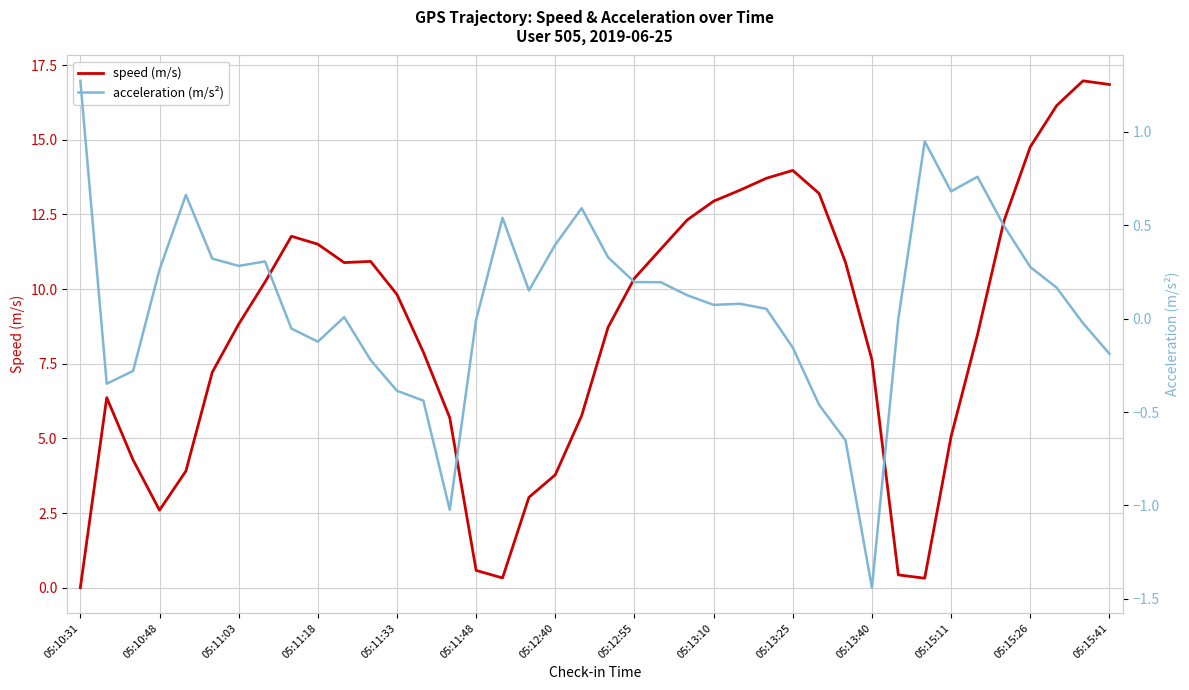

What are all the series names shown in the legend?

speed (m/s), acceleration (m/s²)